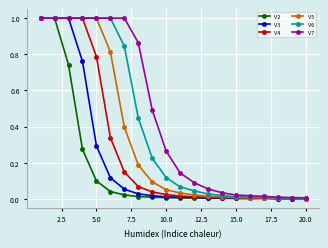

Which series has the largest total across all categories?

V7